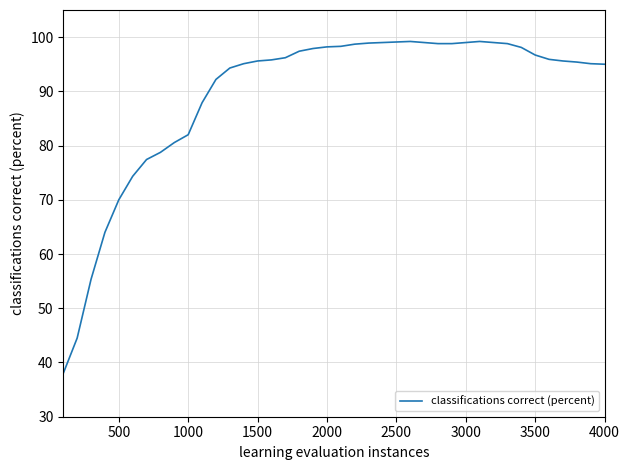

What is the smallest value displayed?

38.0